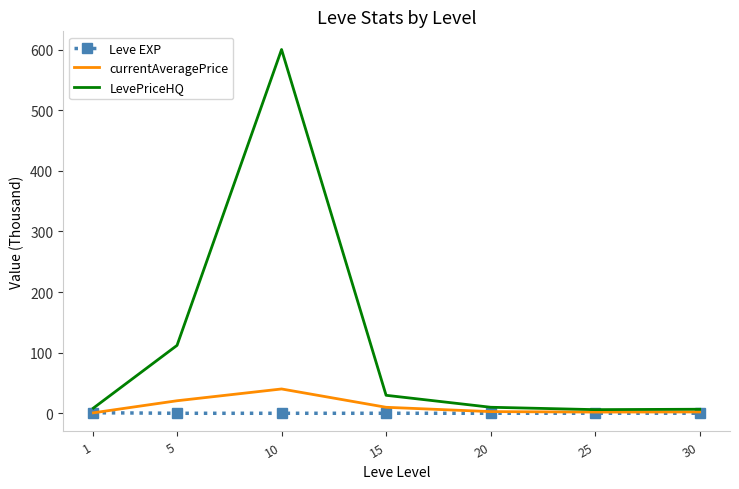

What is the minimum value for currentAveragePrice?

0.8